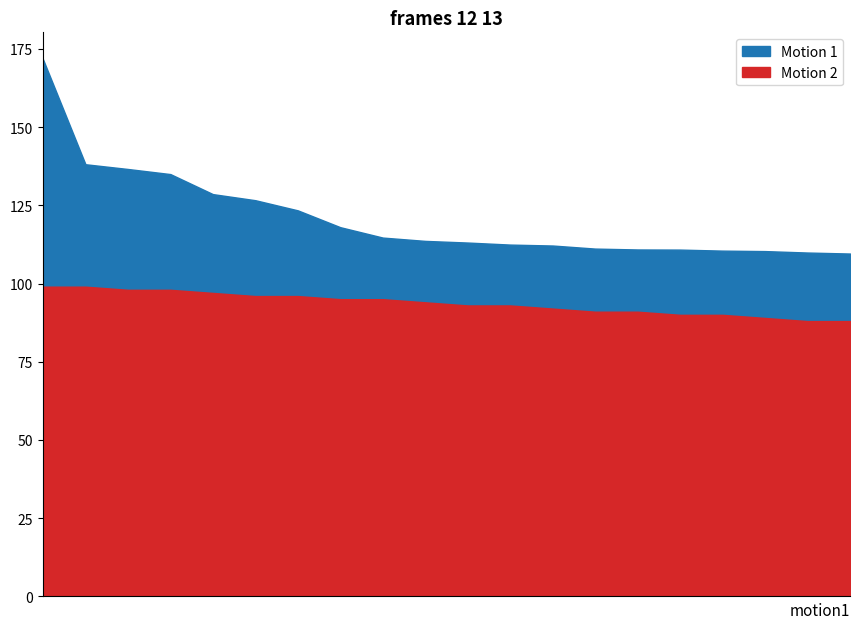

How many data points in Percentile are less than 94?

10